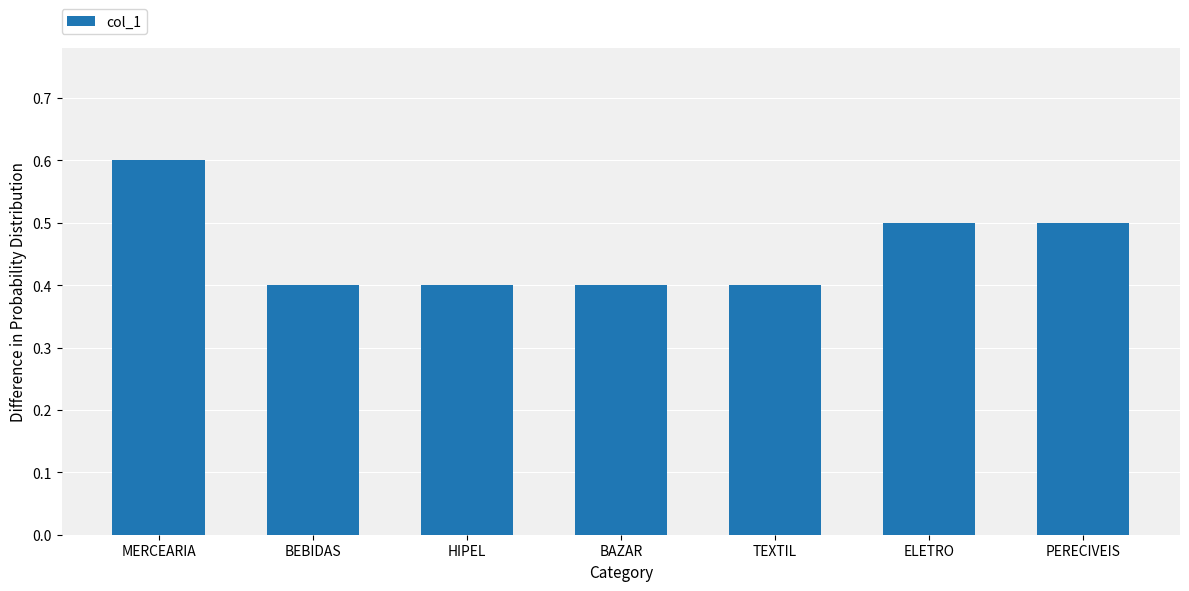

Are the bars horizontal?

No